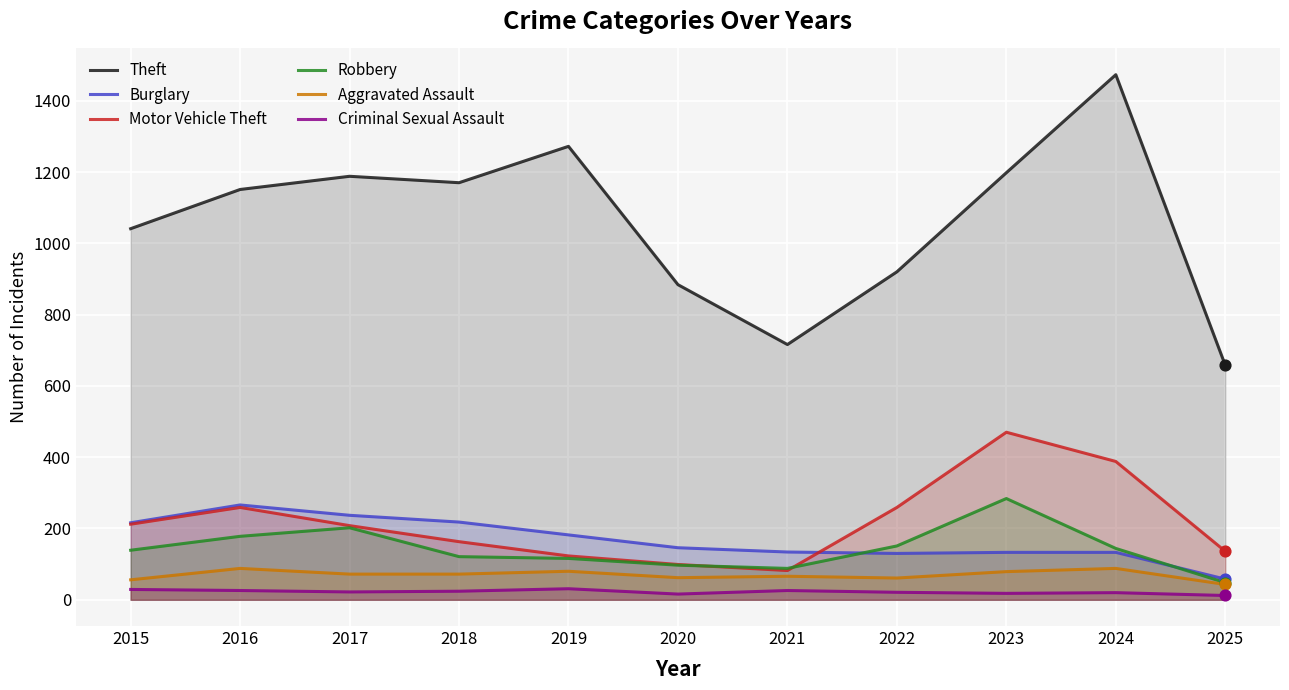

At which category is the sum across all series the highest?

2024